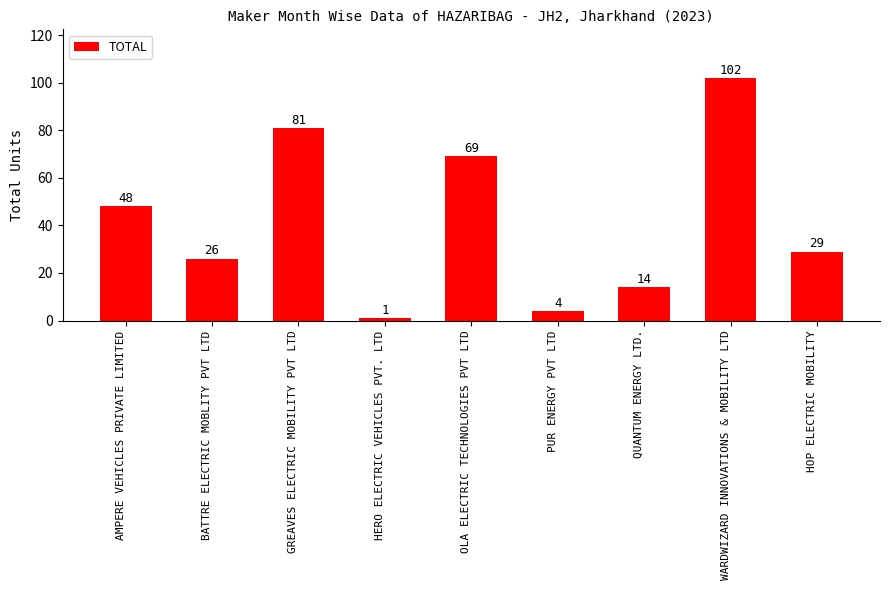

What is the greatest value displayed?

102